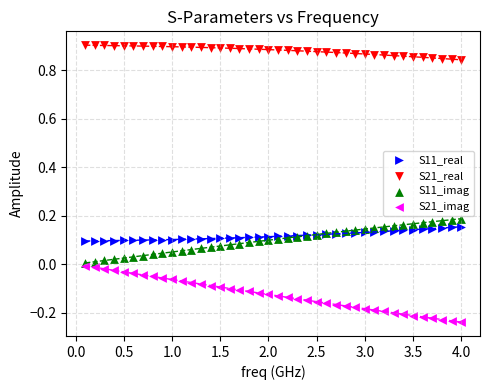

What are all the series names shown in the legend?

S11_real, S21_real, S11_imag, S21_imag